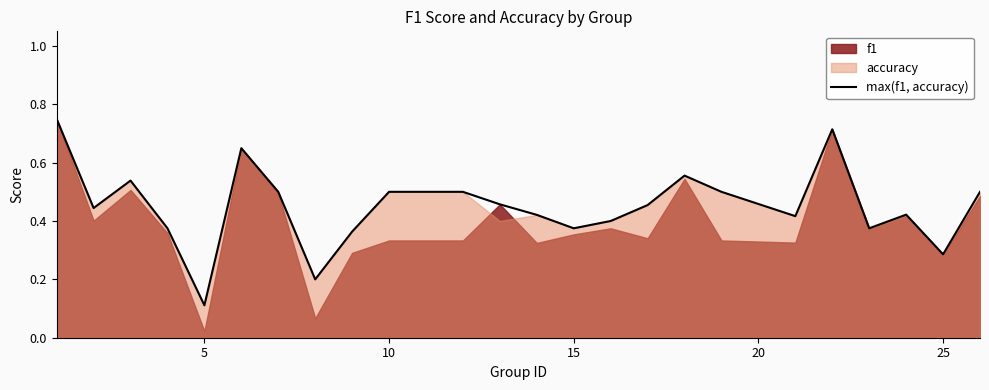

At which label is max(f1, accuracy) closest to 0?

5